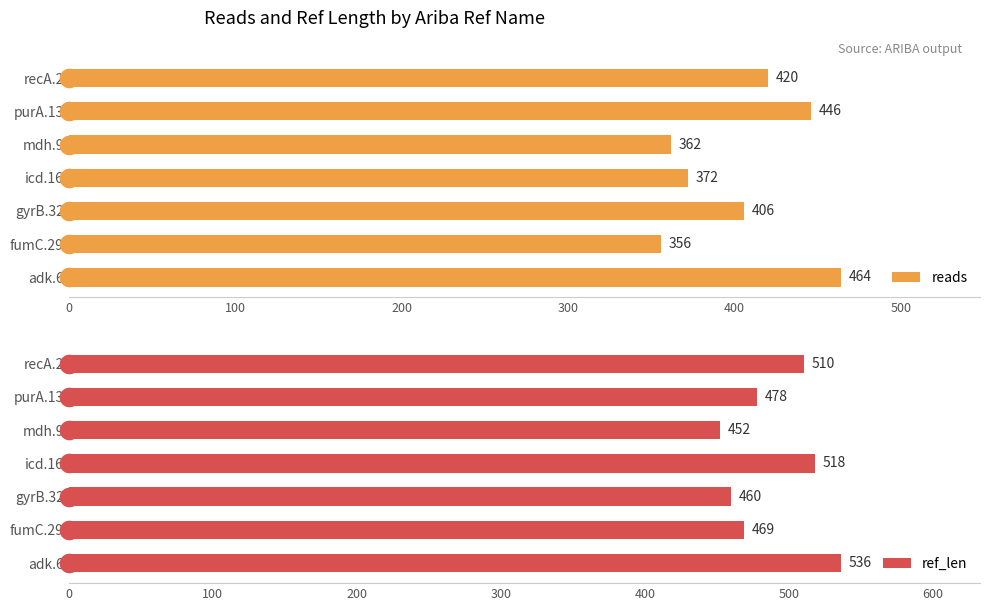

What are all the series names shown in the legend?

reads, ref_len